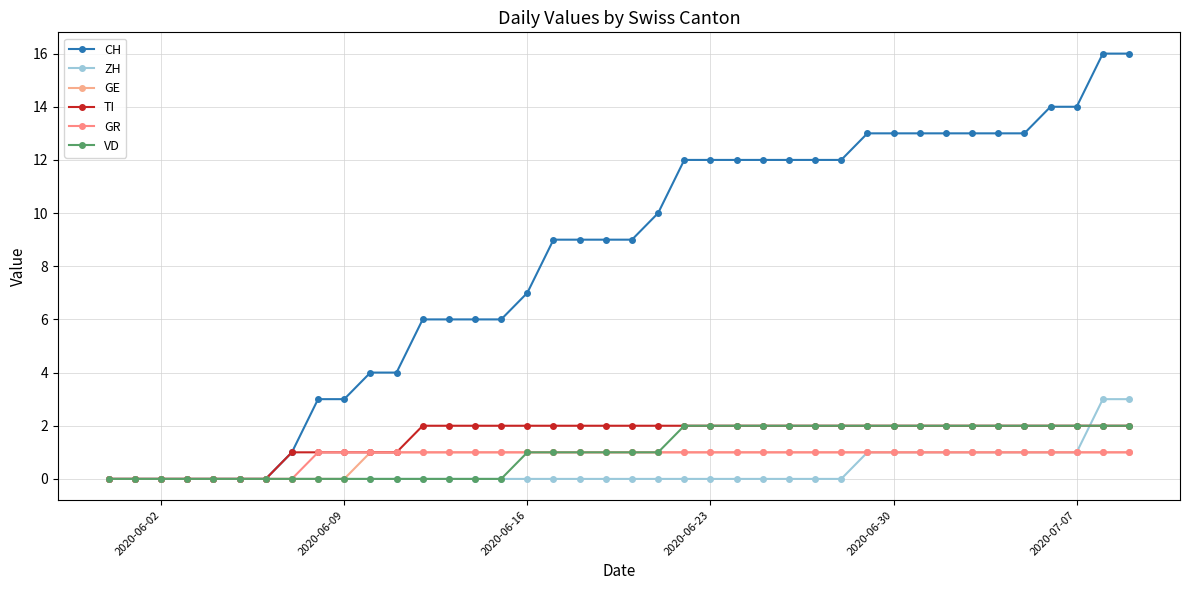

Count the GR values in the range 1 to 2.

32